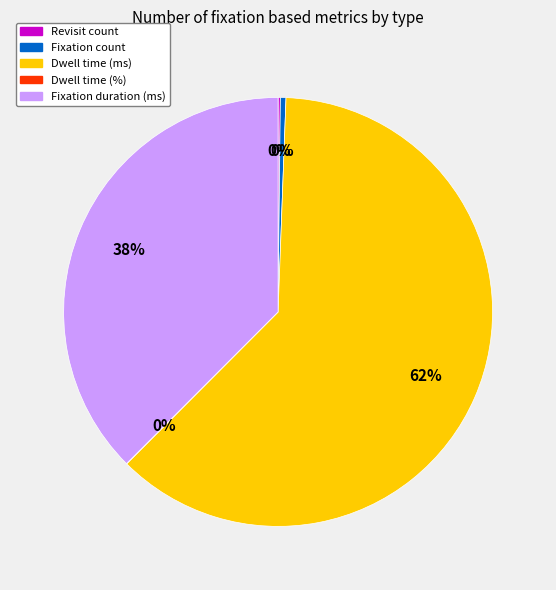

Which slice is the largest?

Dwell time (ms)